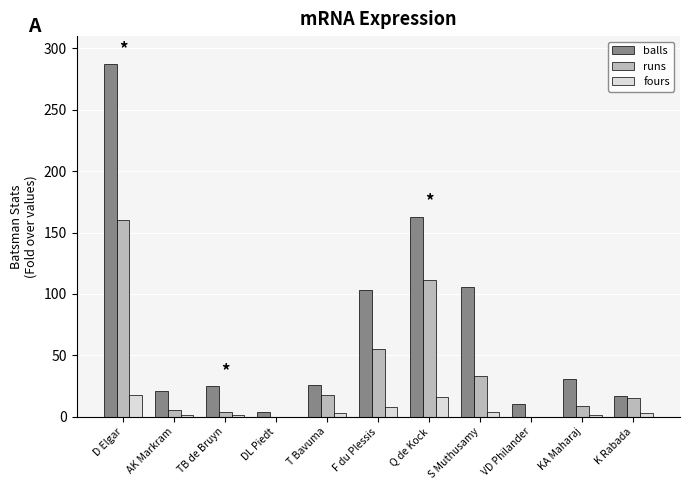

Between DL Piedt and KA Maharaj, which series saw the biggest shift?

balls